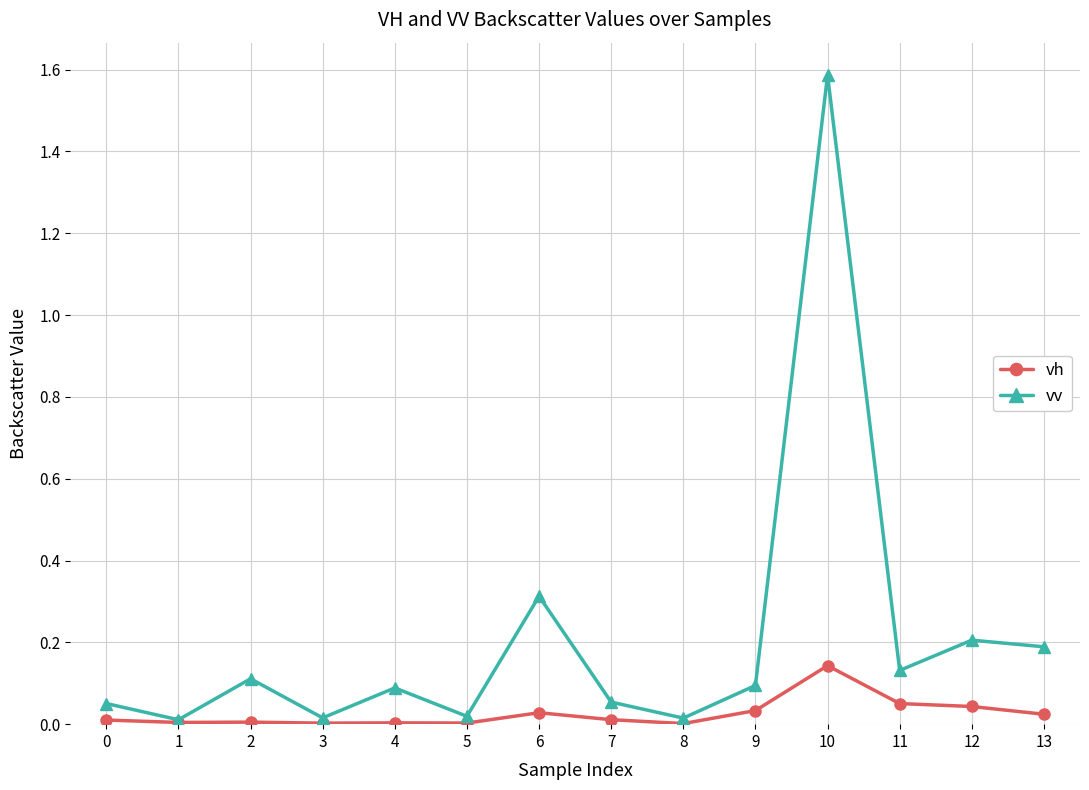

At which category does the chart reach its peak across all series?

10